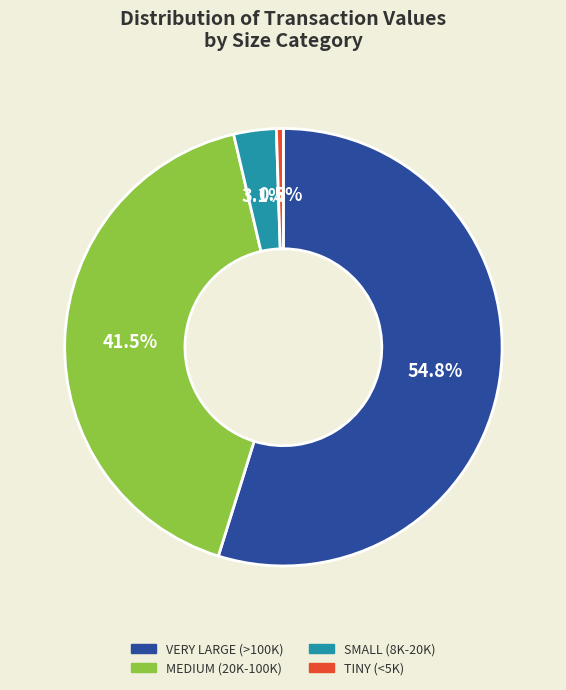

Does any single category account for the majority?

Yes